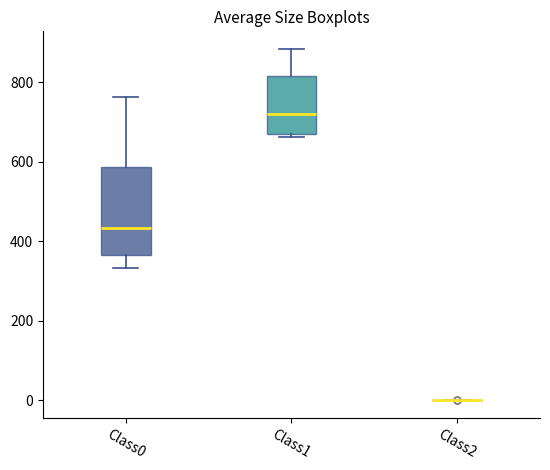

Reading left to right, read every box against the y-axis: the position of its median line, the range the box covers, and the ends of its whiskers. The values are not printed on the chart, so give them approximately, as read against the axis.

Class0: median 440, box 360 to 580, whiskers 340 to 760
Class1: median 720, box 660 to 820, whiskers 660 (just below the box's lower edge) to 880
Class2: box collapsed to a line at 0, whiskers 0 to 0